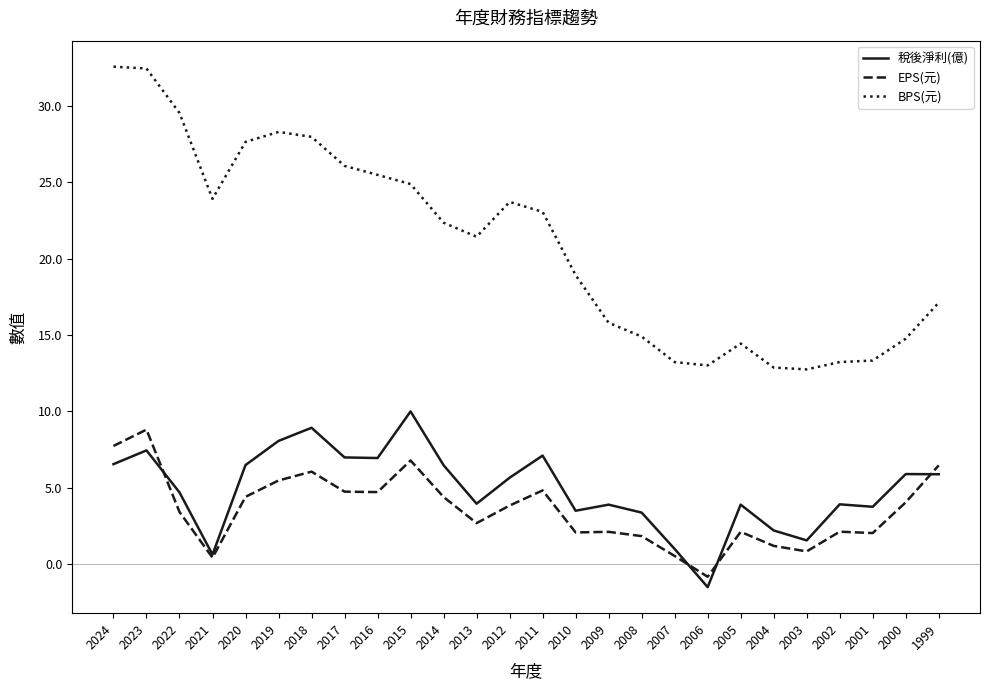

What is the lowest value of the 稅後淨利(億) series?

-1.5